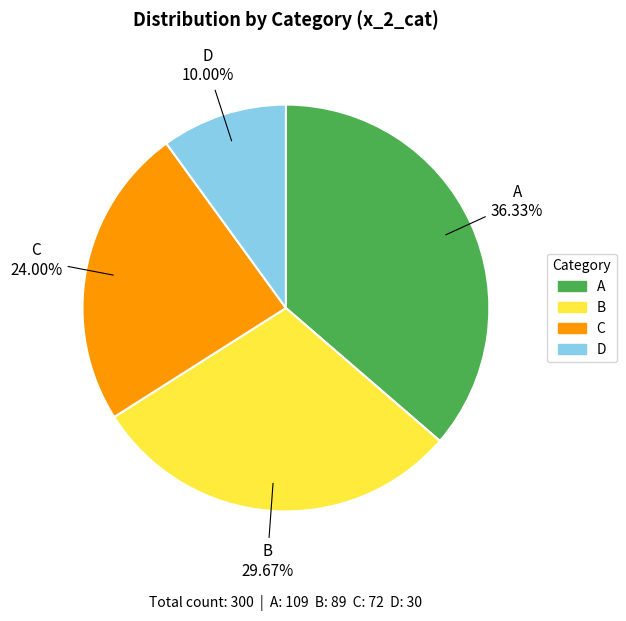

Does D represent more than half of the total?

No